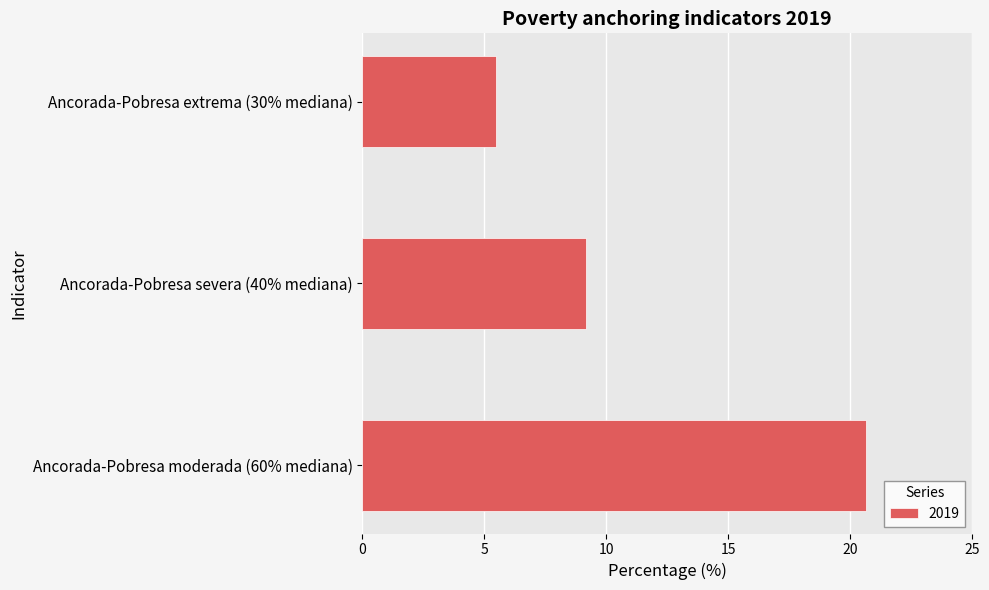

Reading top to bottom, transcribe all the data shown in this chart.

Ancorada-Pobresa extrema (30% mediana)=5.5	Ancorada-Pobresa severa (40% mediana)=9.2	Ancorada-Pobresa moderada (60% mediana)=20.7